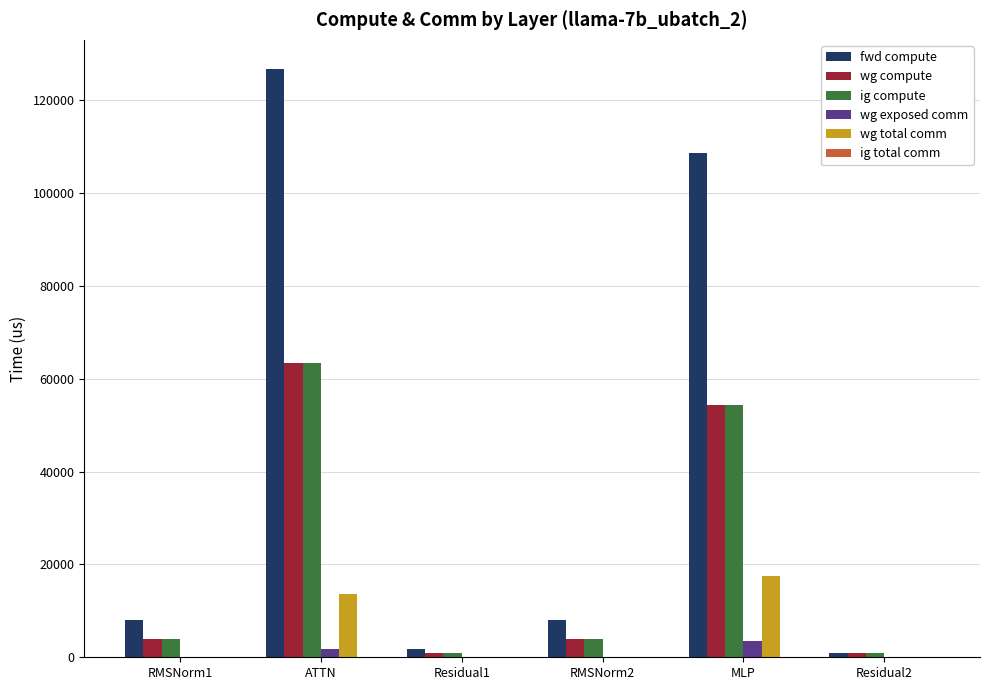

Is it true that fwd compute equals 126707.3 at ATTN?

True